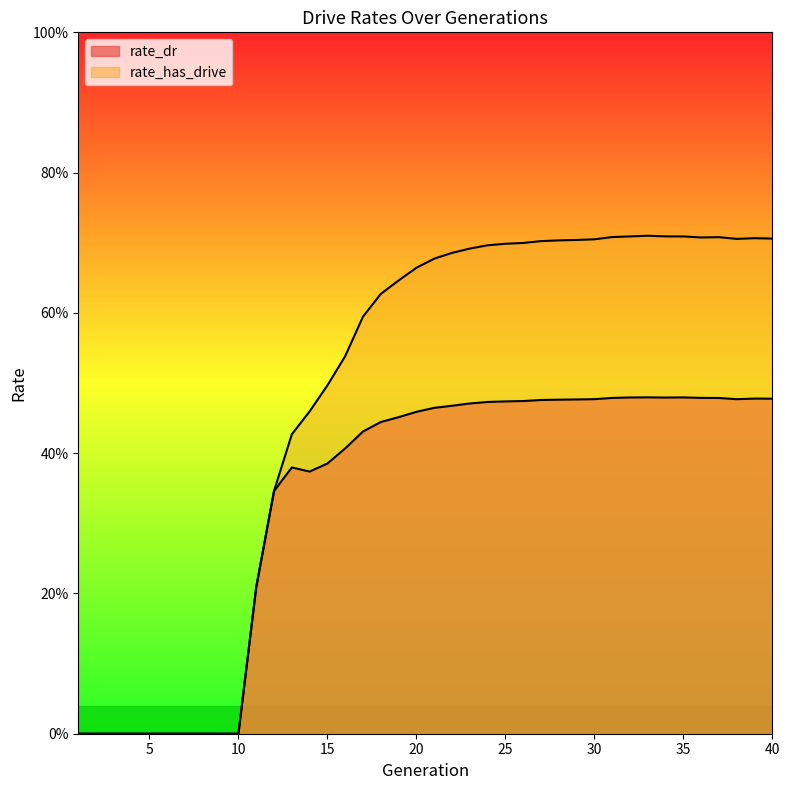

True or false: rate_has_drive and rate_dr intersect in this chart.

False